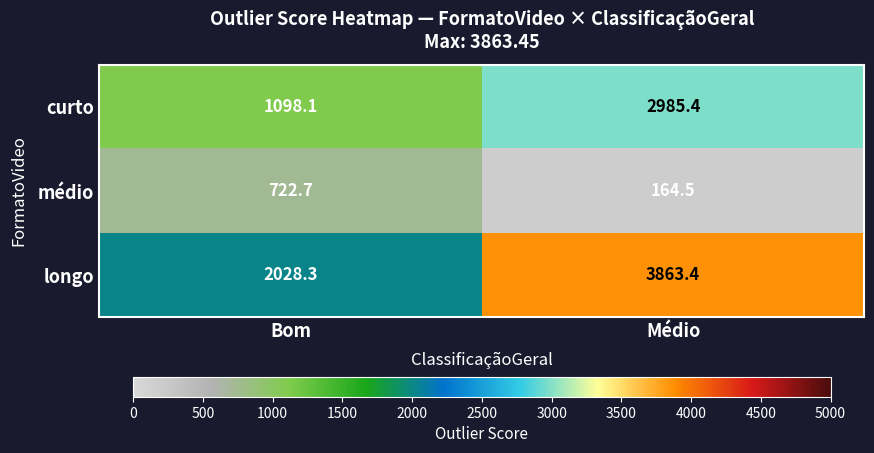

Reading left to right, list all the values displayed in this chart.

curto: 1098.1	2985.4
médio: 722.7	164.5
longo: 2028.3	3863.4